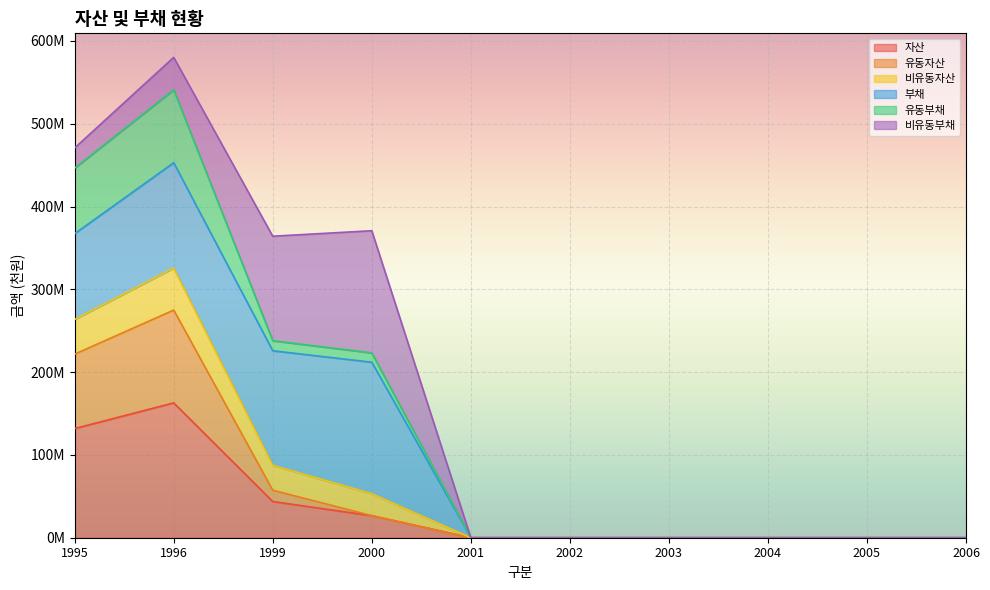

How many interior local peaks does the 유동자산 series have?

1